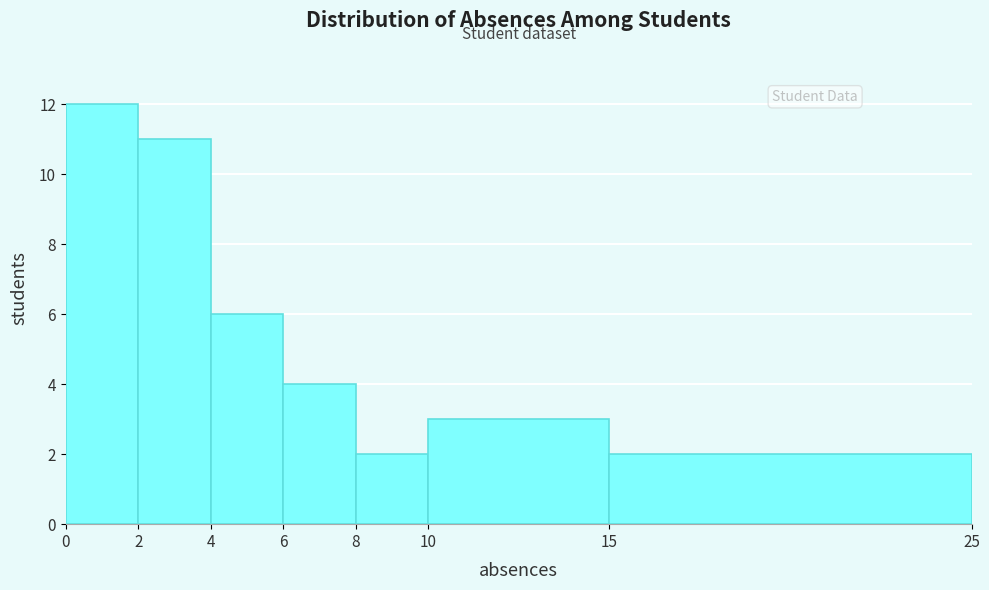

Reading left to right, list every bar in this chart as the range it spans on the x-axis followed by its height. The values are not printed on the chart, so give them approximately, as read against the axis.

0 to 2: 12
2 to 4: 11
4 to 6: 6
6 to 8: 4
8 to 10: 2
10 to 15: 3
15 to 25: 2